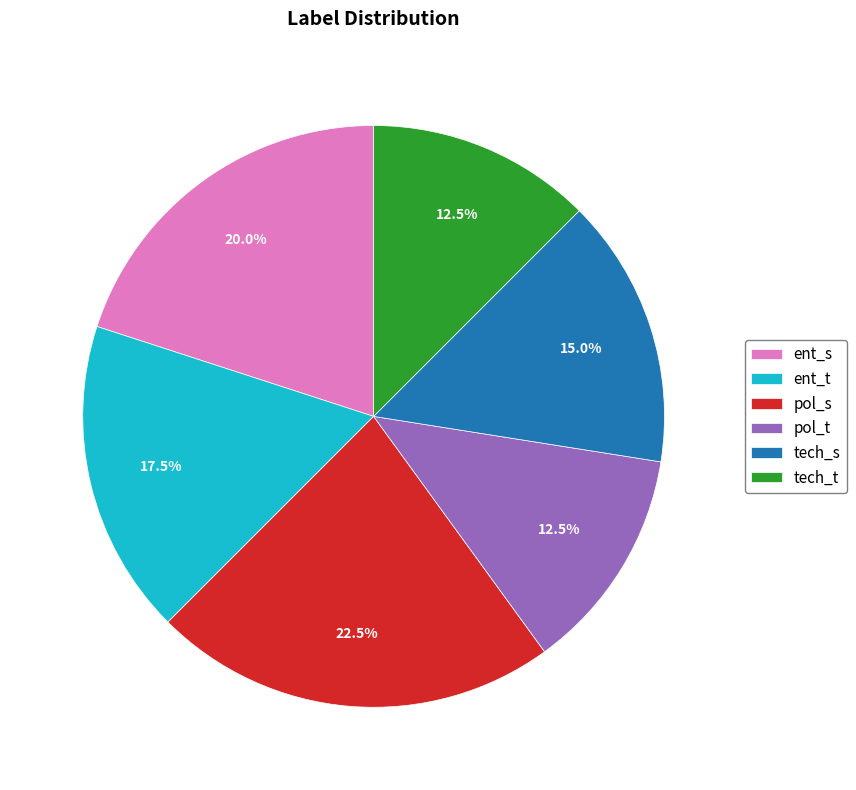

Approximately how many times larger is the value at tech_s compared to tech_t?

1.2